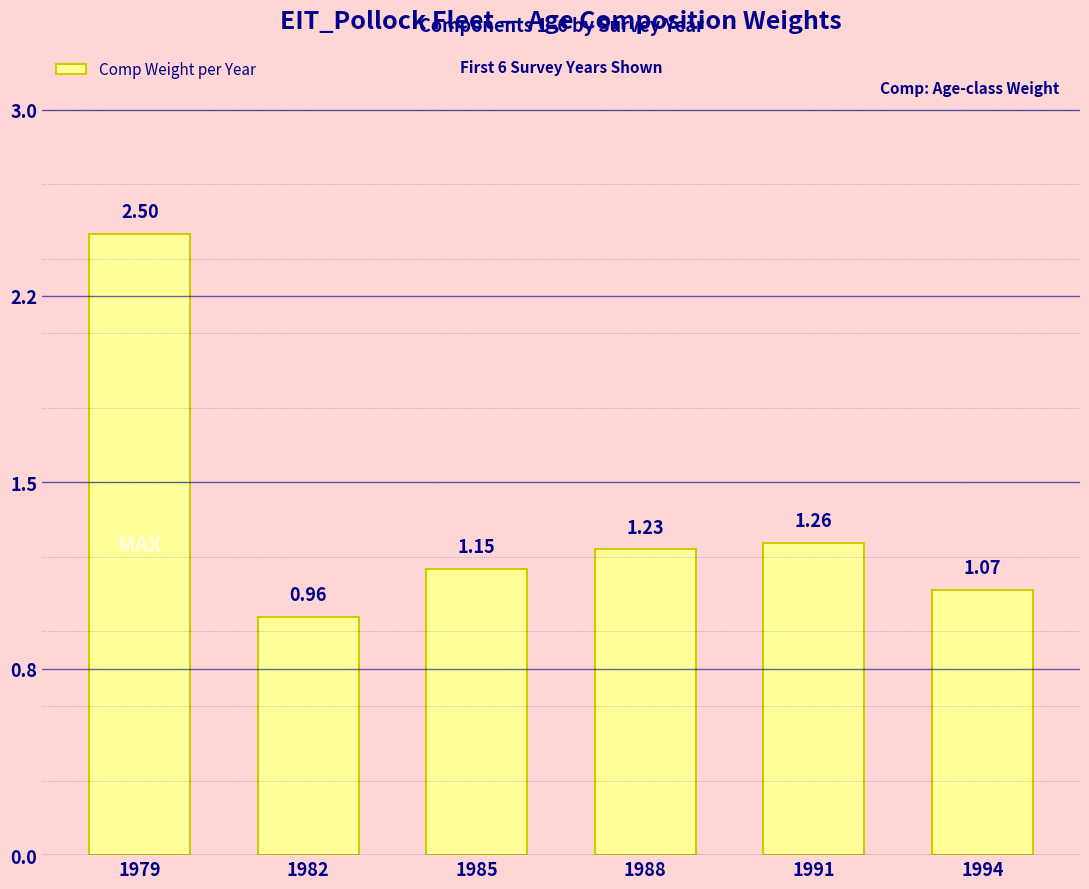

What is the value of the 4th bar from the left?

1.2